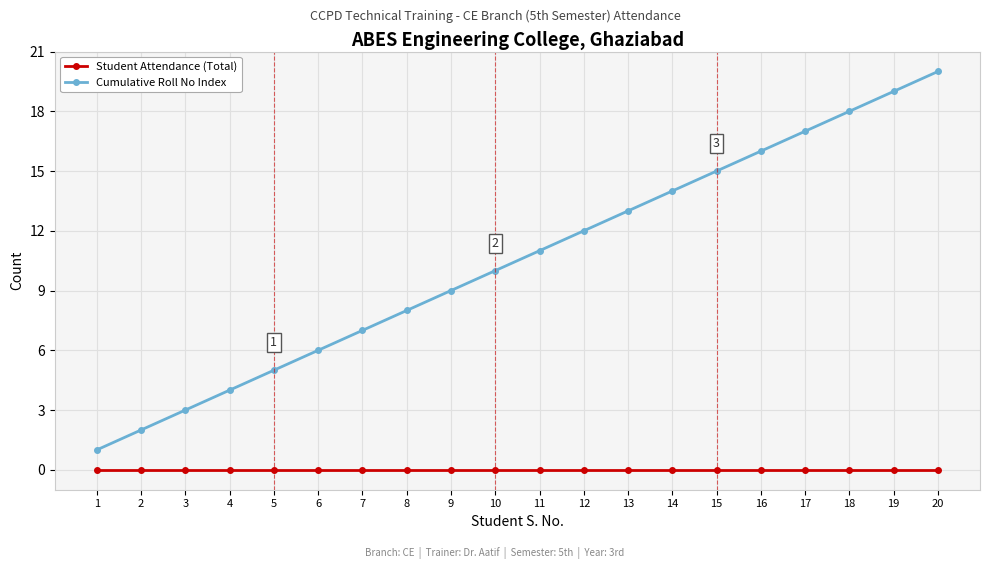

At which category is the sum across all series the highest?

20